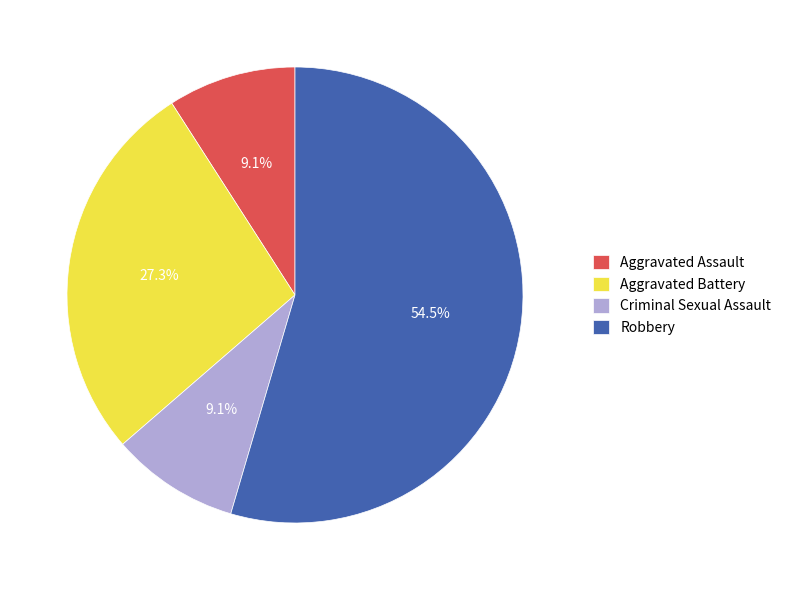

Does Criminal Sexual Assault represent more than half of the total?

No